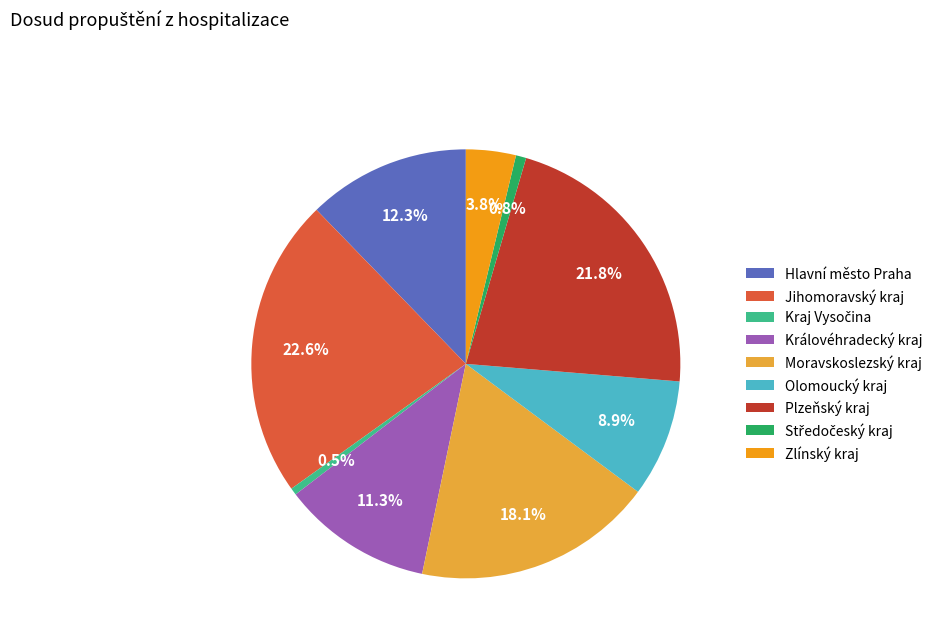

Is Hlavní město Praha the majority of the pie?

No